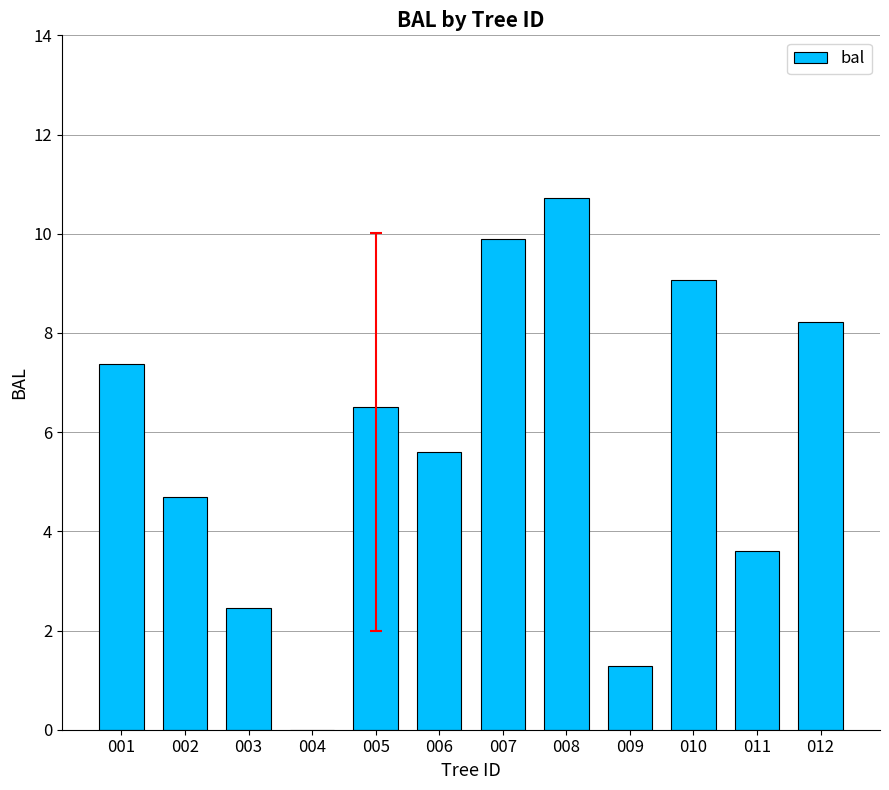

The chart shows a value of 4.8 at 011. True or false?

False